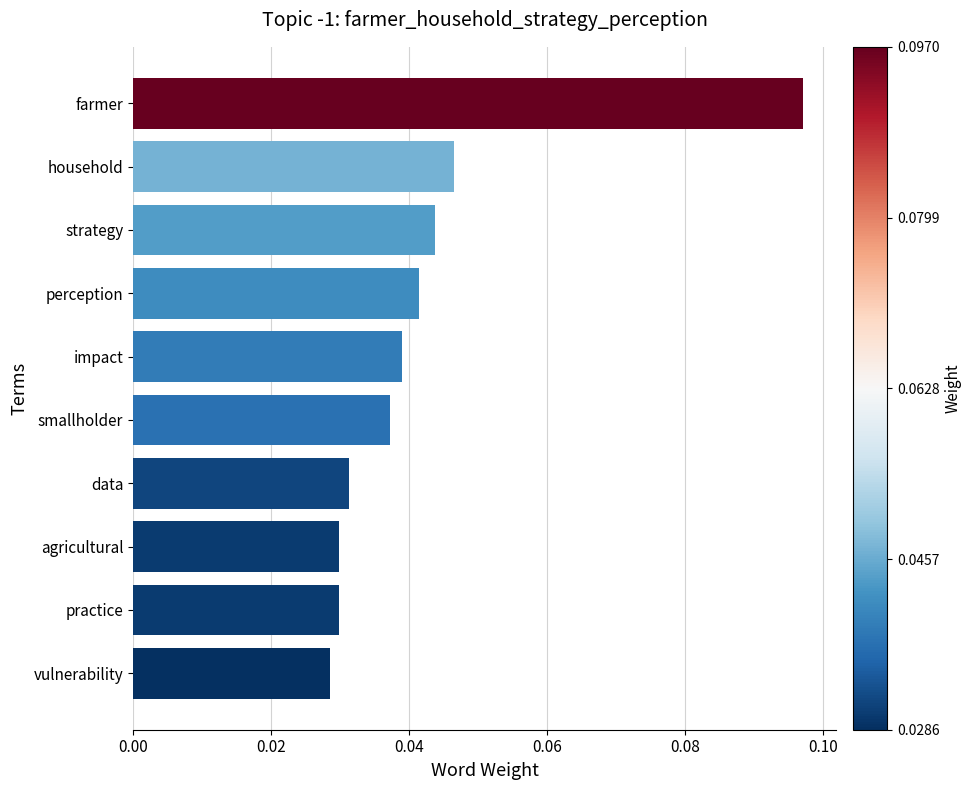

True or false: the data shows 0.1 at smallholder.

False